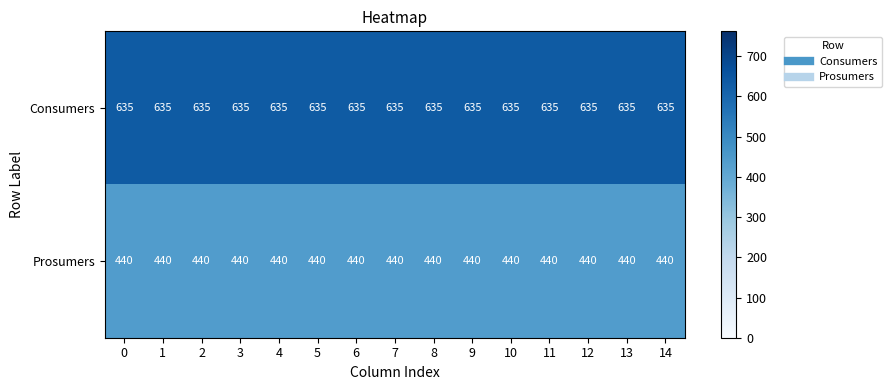

What is the difference between the highest and lowest values at 4?

195